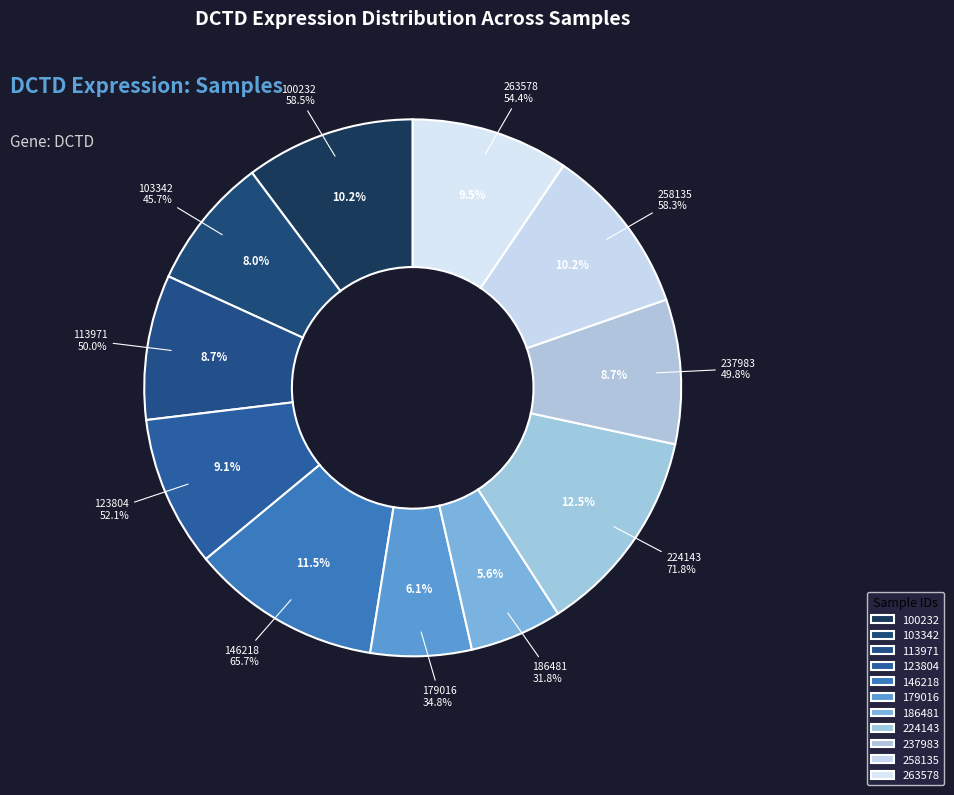

How many segments does this pie chart have?

11